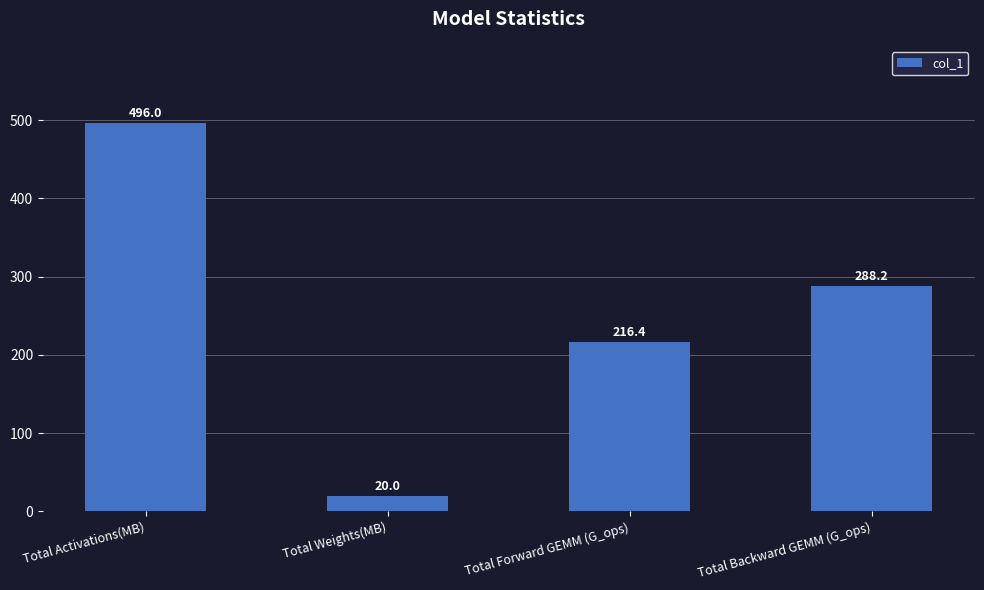

What is the difference between the maximum and second lowest values?

279.6